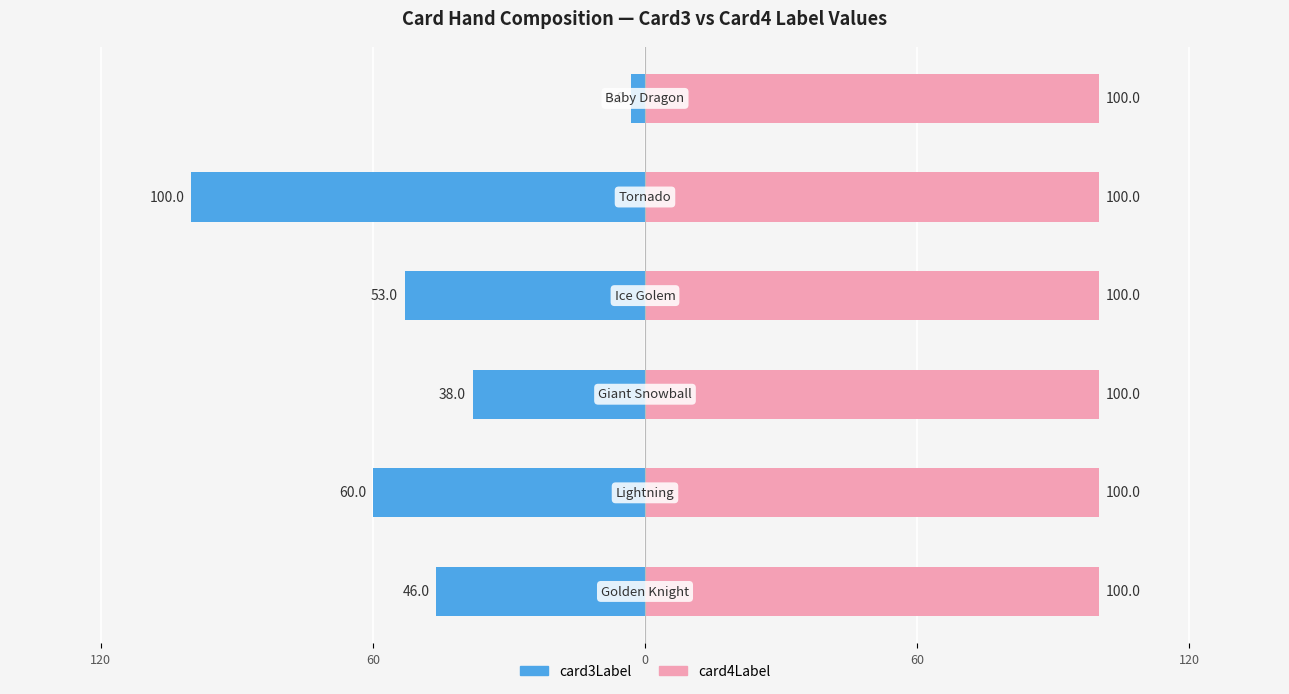

How many groups of bars are there?

6